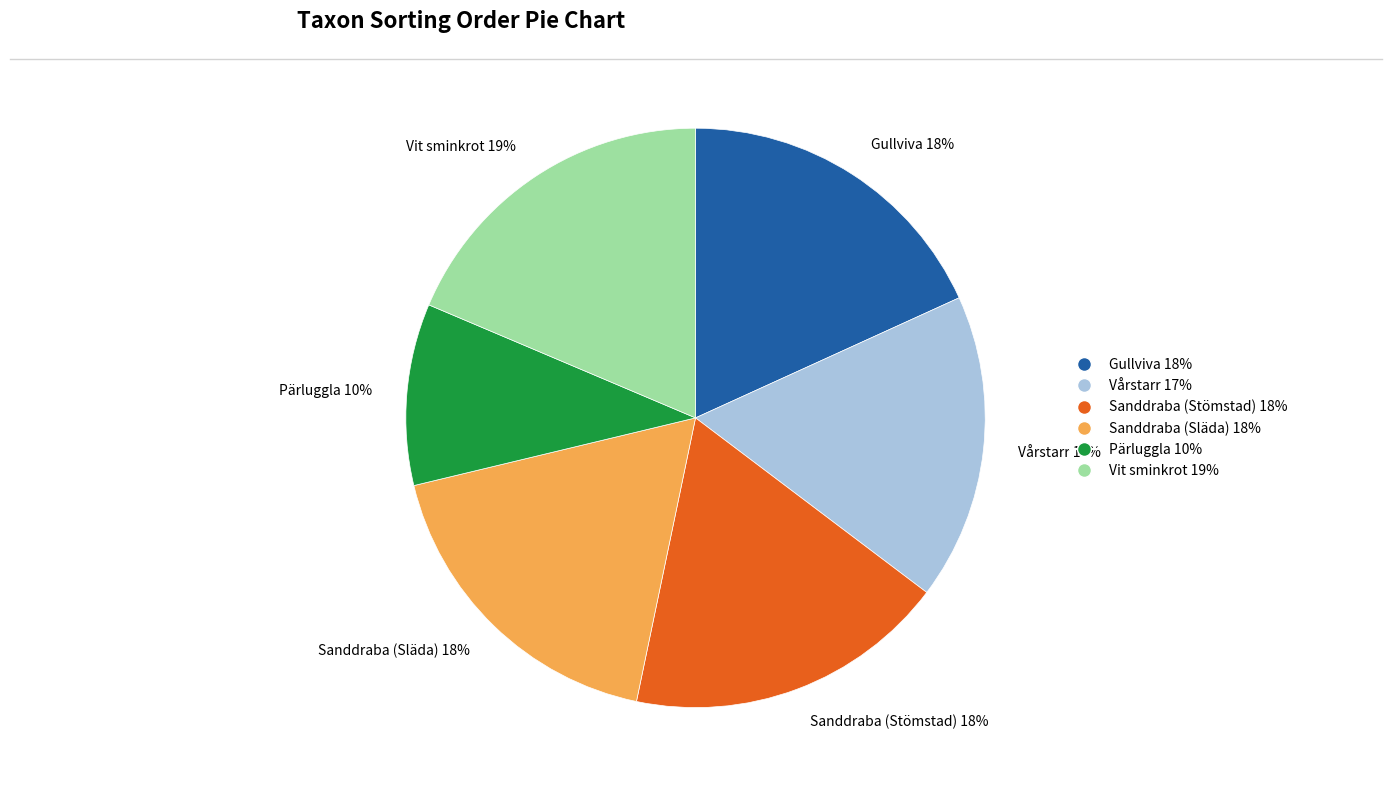

Combined, do Vit sminkrot 19% and Sanddraba (Stömstad) 18% account for over 50%?

No